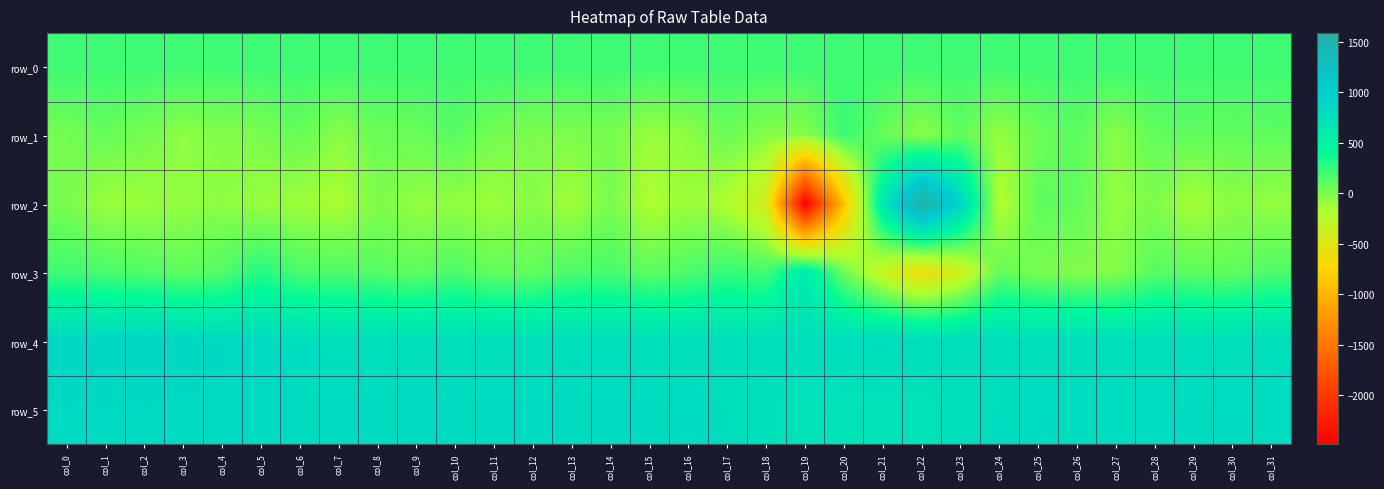

Reading left to right, transcribe all the data shown in this chart.

row_0: col_0=209.3	col_1=209.4	col_2=209.4	col_3=209.4	col_4=209.5	col_5=209.5	col_6=209.6	col_7=209.6	col_8=209.7	col_9=209.7	col_10=209.7	col_11=209.8	col_12=209.9	col_13=209.9	col_14=209.9	col_15=210.0	col_16=210.1	col_17=210.1	col_18=210.1	col_19=210.2	col_20=210.2	col_21=210.2	col_22=210.3	col_23=210.3	col_24=210.4	col_25=210.4	col_26=210.5	col_27=210.5	col_28=210.6	col_29=210.6	col_30=210.7	col_31=210.7
row_1: col_0=25.0	col_1=72.0	col_2=22.0	col_3=-57.0	col_4=-21.0	col_5=-1.0	col_6=75.0	col_7=-47.0	col_8=61.0	col_9=58.0	col_10=121.0	col_11=22.0	col_12=-2.0	col_13=-6.0	col_14=16.0	col_15=-94.0	col_16=-58.0	col_17=61.0	col_18=-28.0	col_19=-36.0	col_20=225.0	col_21=76.0	col_22=-46.0	col_23=92.0	col_24=-78.0	col_25=51.0	col_26=109.0	col_27=-38.0	col_28=89.0	col_29=97.0	col_30=82.0	col_31=98.0
row_2: col_0=14.0	col_1=-97.0	col_2=-95.0	col_3=-69.0	col_4=-53.0	col_5=-92.0	col_6=-108.0	col_7=-154.0	col_8=-6.0	col_9=-73.0	col_10=-66.0	col_11=-108.0	col_12=-32.0	col_13=-120.0	col_14=15.0	col_15=-174.0	col_16=-90.0	col_17=-176.0	col_18=-416.0	col_19=-2487.0	col_20=-908.0	col_21=627.0	col_22=1584.0	col_23=891.0	col_24=-198.0	col_25=98.0	col_26=90.0	col_27=-78.0	col_28=-3.0	col_29=-142.0	col_30=-43.0	col_31=-74.0
row_3: col_0=201.0	col_1=176.0	col_2=151.0	col_3=95.0	col_4=142.0	col_5=298.0	col_6=168.0	col_7=154.0	col_8=131.0	col_9=97.0	col_10=164.0	col_11=86.0	col_12=88.0	col_13=166.0	col_14=183.0	col_15=103.0	col_16=159.0	col_17=244.0	col_18=190.0	col_19=608.0	col_20=56.0	col_21=-320.0	col_22=-635.0	col_23=-385.0	col_24=89.0	col_25=10.0	col_26=-25.0	col_27=-27.0	col_28=126.0	col_29=105.0	col_30=97.0	col_31=157.0
row_4: col_0=868.0	col_1=875.0	col_2=876.0	col_3=859.0	col_4=840.0	col_5=810.0	col_6=795.0	col_7=781.0	col_8=777.0	col_9=774.0	col_10=772.0	col_11=774.0	col_12=774.0	col_13=779.0	col_14=779.0	col_15=773.0	col_16=772.0	col_17=774.0	col_18=770.0	col_19=787.0	col_20=794.0	col_21=802.0	col_22=791.0	col_23=786.0	col_24=787.0	col_25=779.0	col_26=778.0	col_27=778.0	col_28=774.0	col_29=779.0	col_30=778.0	col_31=782.0
row_5: col_0=832.0	col_1=836.0	col_2=832.0	col_3=830.0	col_4=824.0	col_5=819.0	col_6=808.0	col_7=814.0	col_8=815.0	col_9=812.0	col_10=812.0	col_11=811.0	col_12=807.0	col_13=816.0	col_14=809.0	col_15=809.0	col_16=803.0	col_17=788.0	col_18=747.0	col_19=721.0	col_20=720.0	col_21=728.0	col_22=723.0	col_23=770.0	col_24=793.0	col_25=800.0	col_26=799.0	col_27=802.0	col_28=802.0	col_29=808.0	col_30=805.0	col_31=804.0